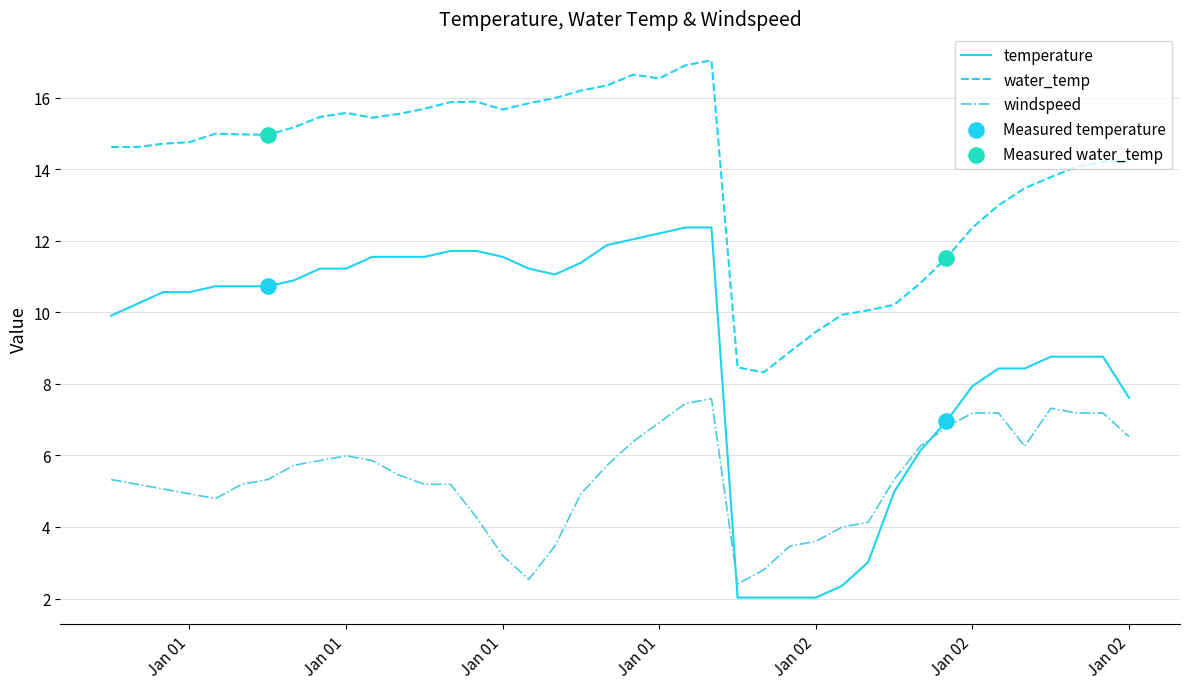

Which series has the largest range (max minus min)?

temperature